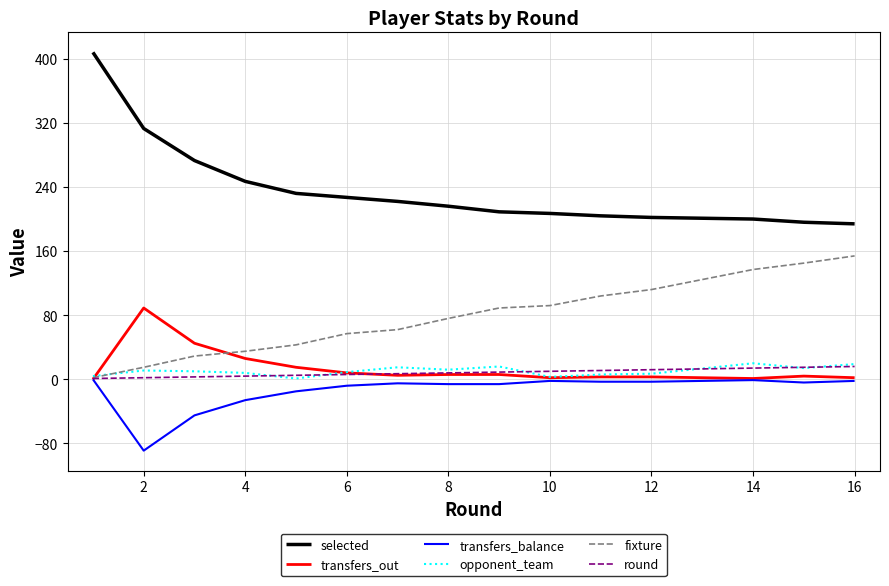

Which series has the largest range (max minus min)?

selected